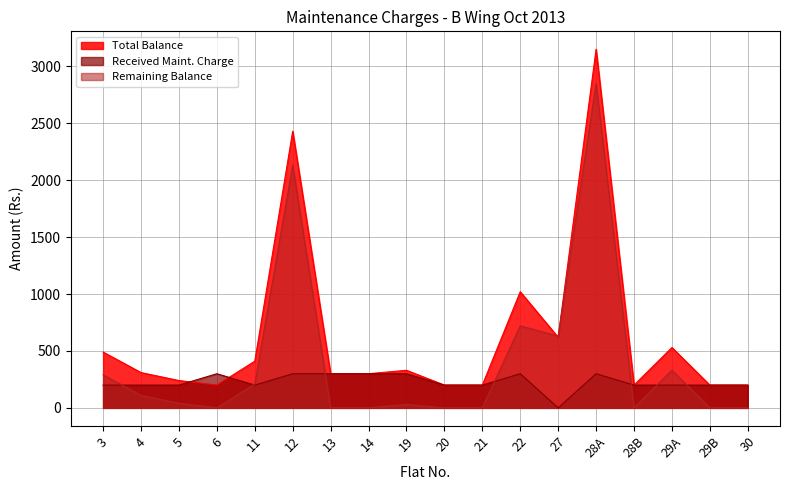

The value of Total Balance at 27 is 1074. True or false?

False